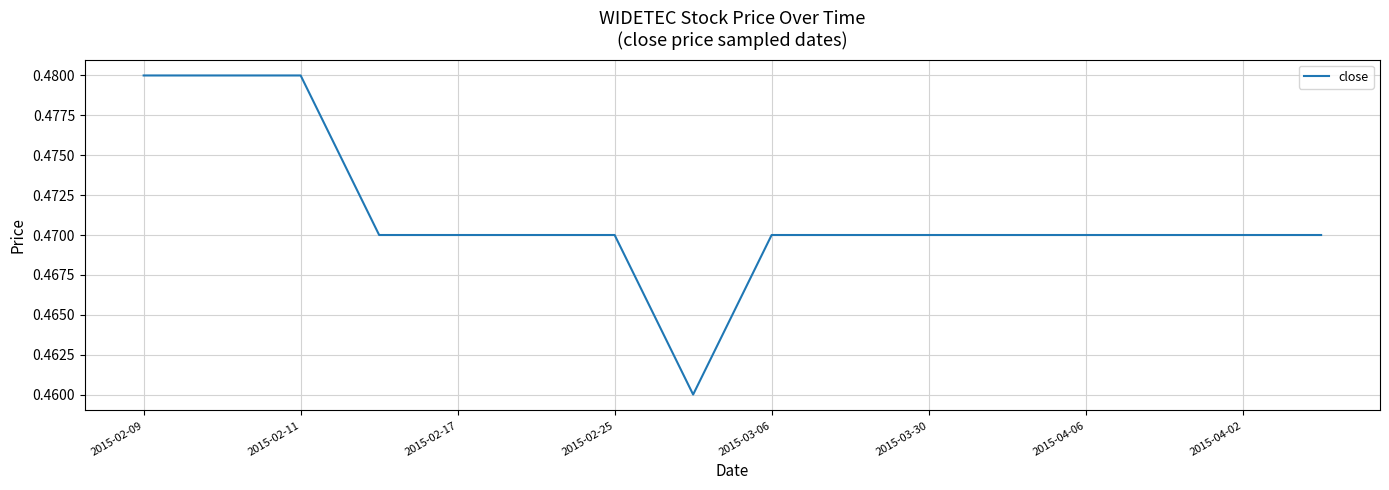

How many points are lower than both their immediate neighbors (excluding endpoints)?

1